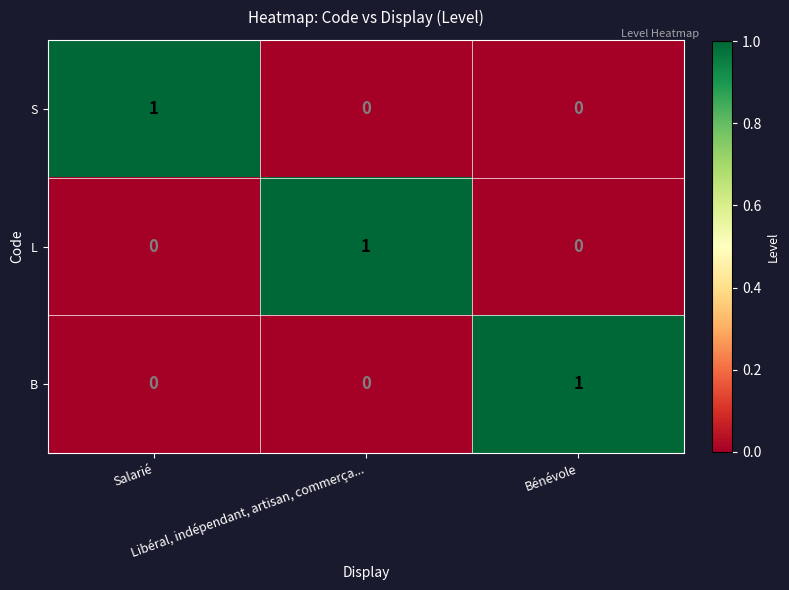

How many distinct data groups are displayed?

3